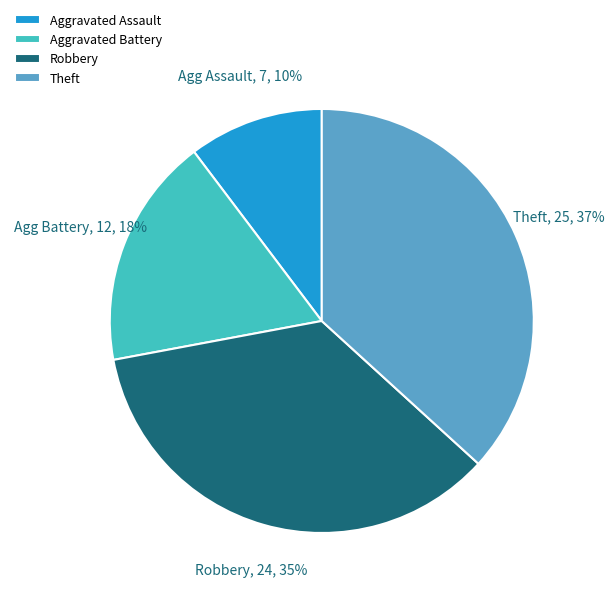

What percentage is the Robbery slice, to the nearest percent?

35%